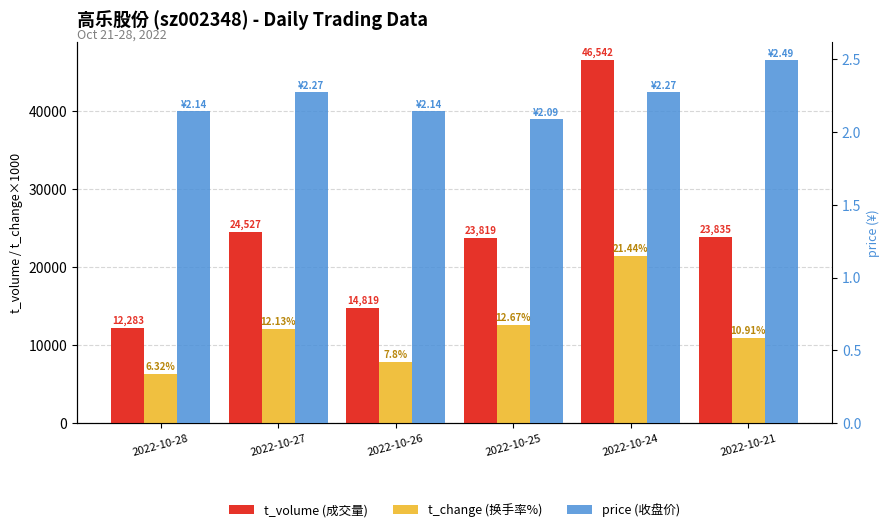

Which series has the largest range (max minus min)?

t_volume